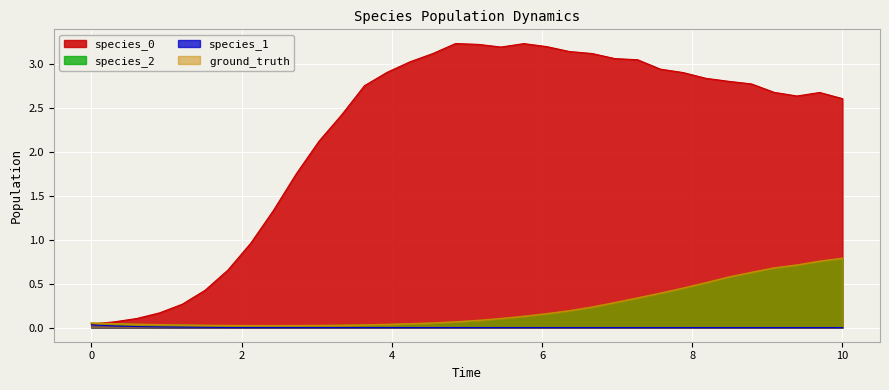

True or false: species_0 has more than 1 points higher than both neighbors.

True